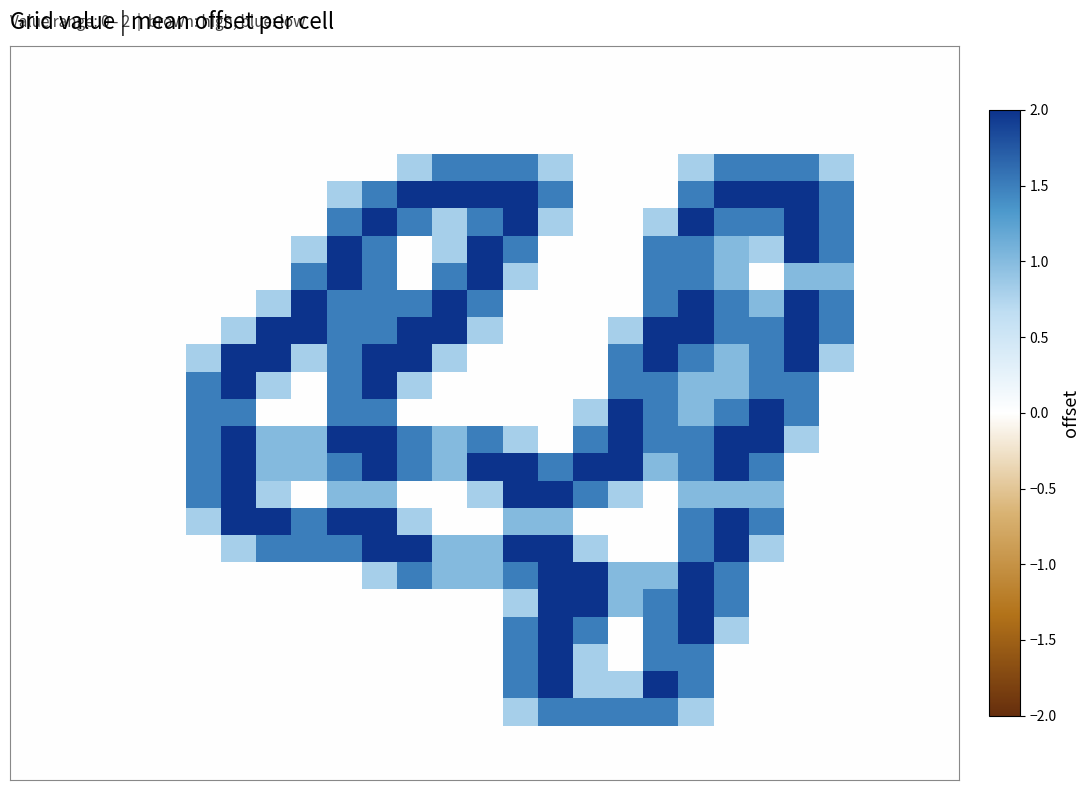

How many categories are shown in the chart?

27